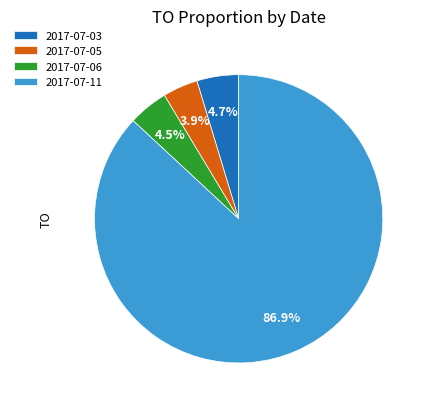

What is the largest slice in the pie chart?

2017-07-11